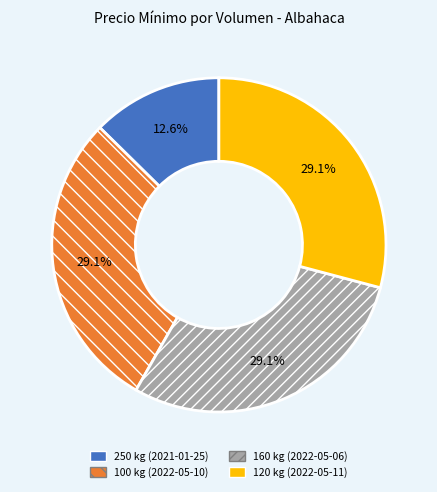

Does 120 kg (2022-05-11) represent more than half of the total?

No